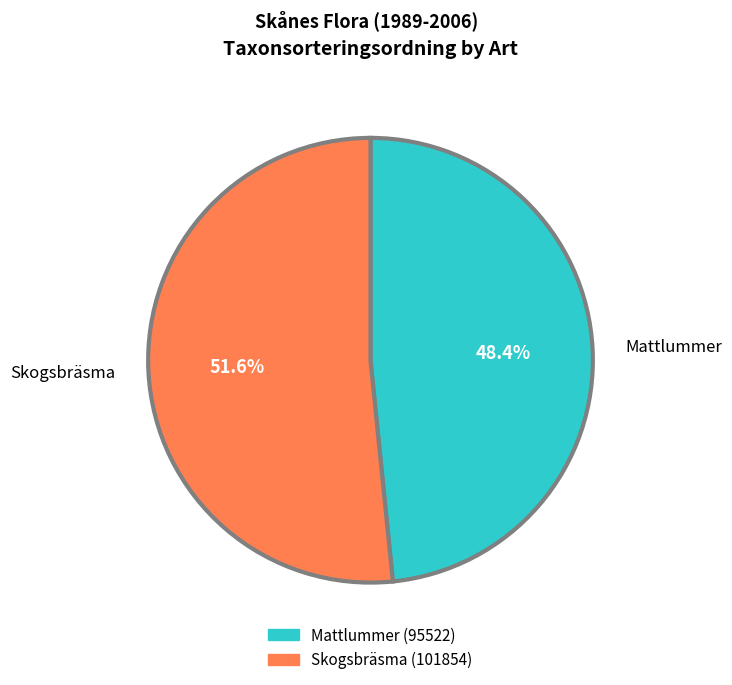

How many slices are in this pie chart?

2